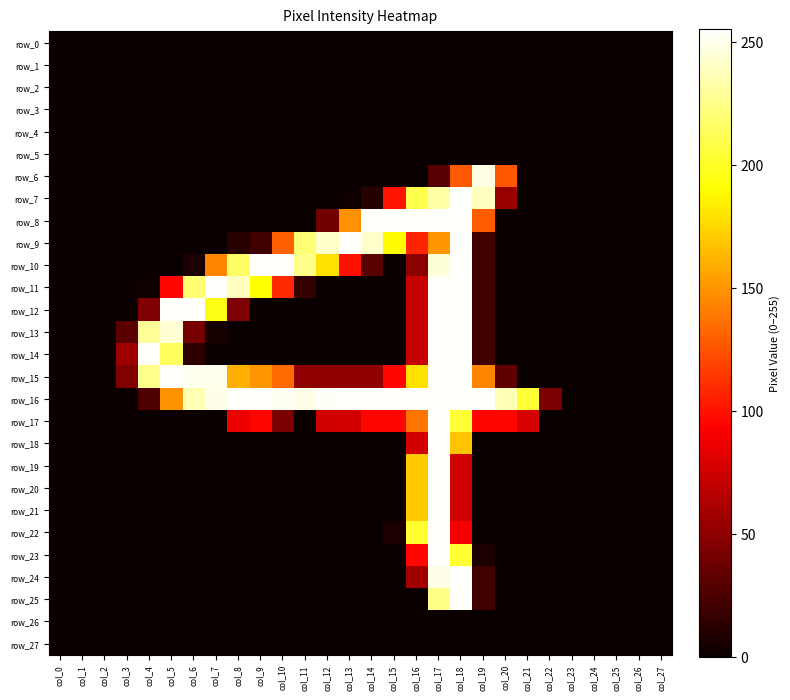

Which series has the largest total across all categories?

row_16